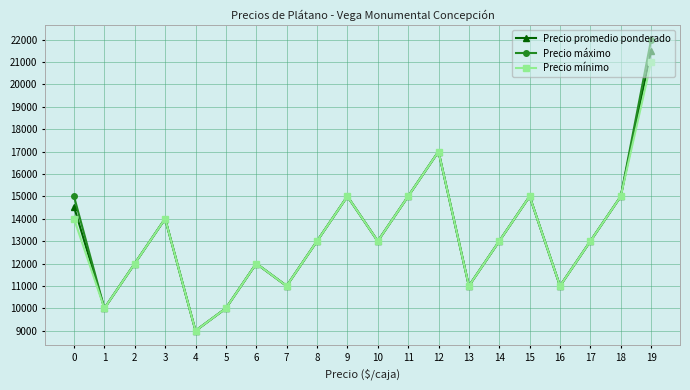

How many lines are shown in the chart?

3